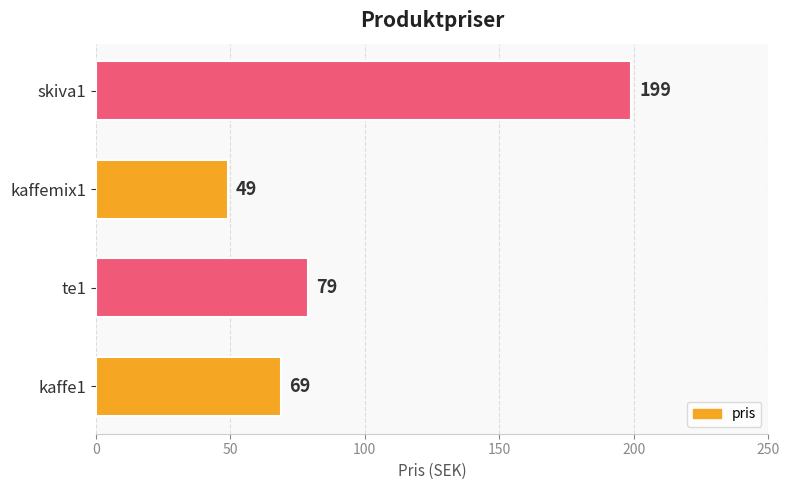

How many bars are there in total?

4